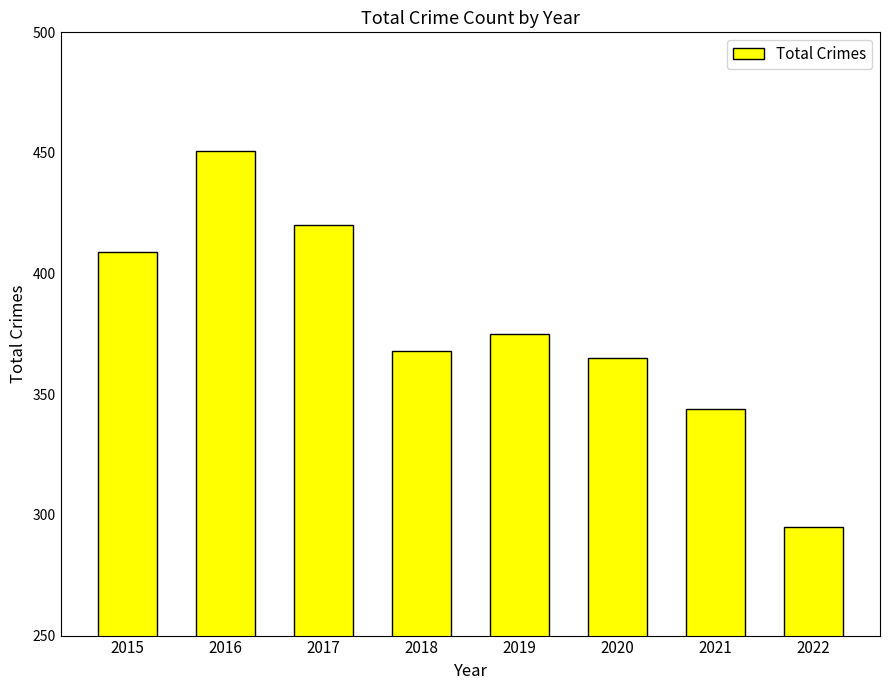

Rank the categories by value from lowest to highest.

2022, 2021, 2020, 2018, 2019, 2015, 2017, 2016